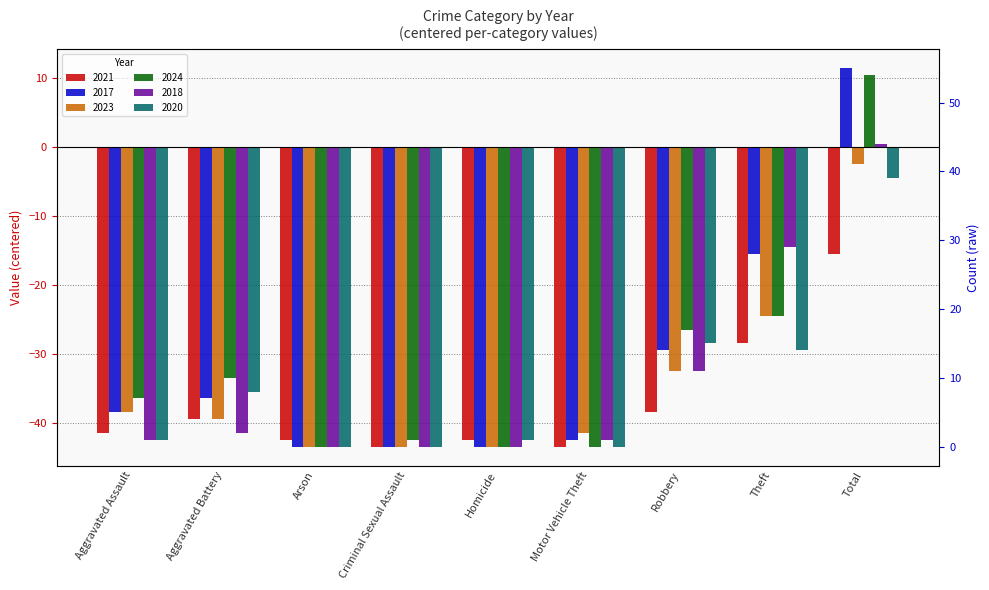

What is the maximum value shown in the chart?

11.5